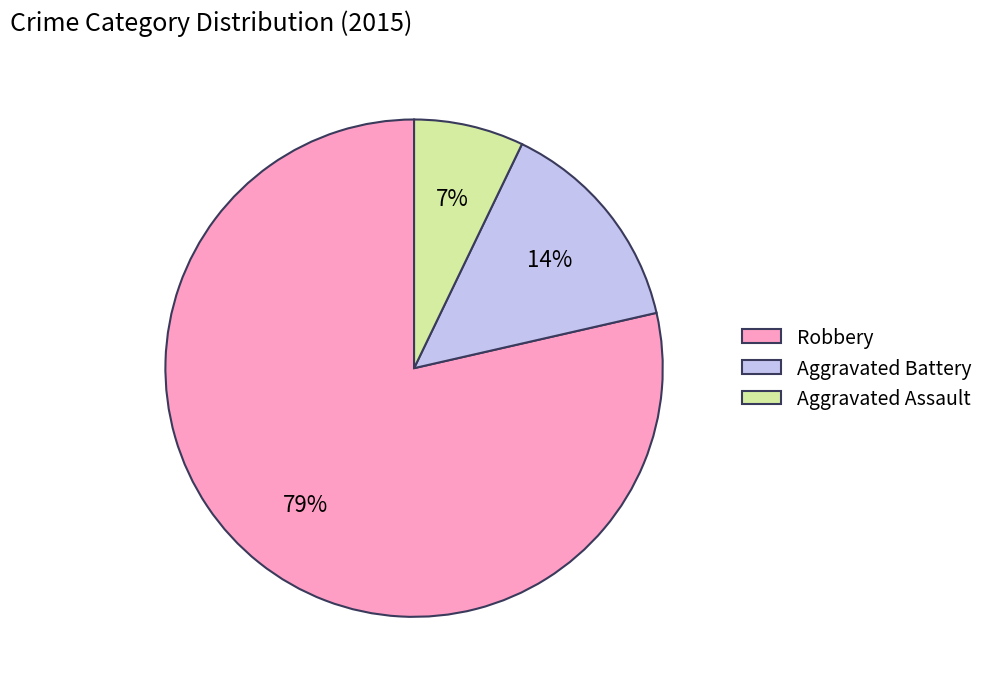

To the nearest percent, what is the average slice percentage?

33%